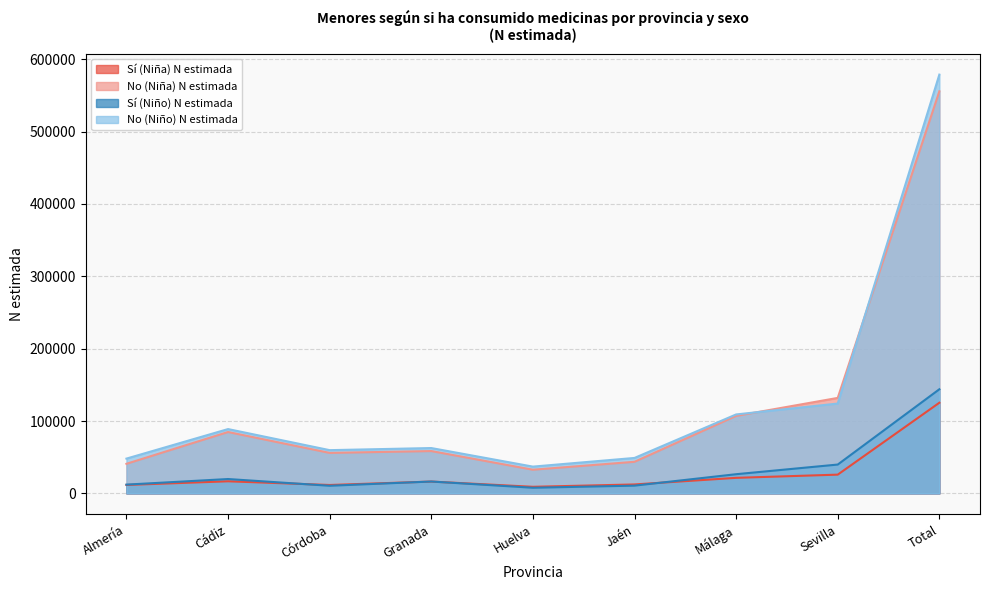

Reading left to right, extract all data points from this chart.

Sí (Niña) N estimada: Almería=11668	Cádiz=16730	Córdoba=11627	Granada=16351	Huelva=9126	Jaén=12379	Málaga=21499	Sevilla=25924	Total=125305
No (Niña) N estimada: Almería=40900	Cádiz=84832	Córdoba=55970	Granada=58510	Huelva=32726	Jaén=43676	Málaga=107123	Sevilla=131980	Total=555716
Sí (Niño) N estimada: Almería=12135	Cádiz=19856	Córdoba=10561	Granada=16426	Huelva=7820	Jaén=10729	Málaga=26526	Sevilla=39867	Total=143919
No (Niño) N estimada: Almería=48082	Cádiz=88901	Córdoba=59766	Granada=62685	Huelva=37023	Jaén=49003	Málaga=109129	Sevilla=124191	Total=578781